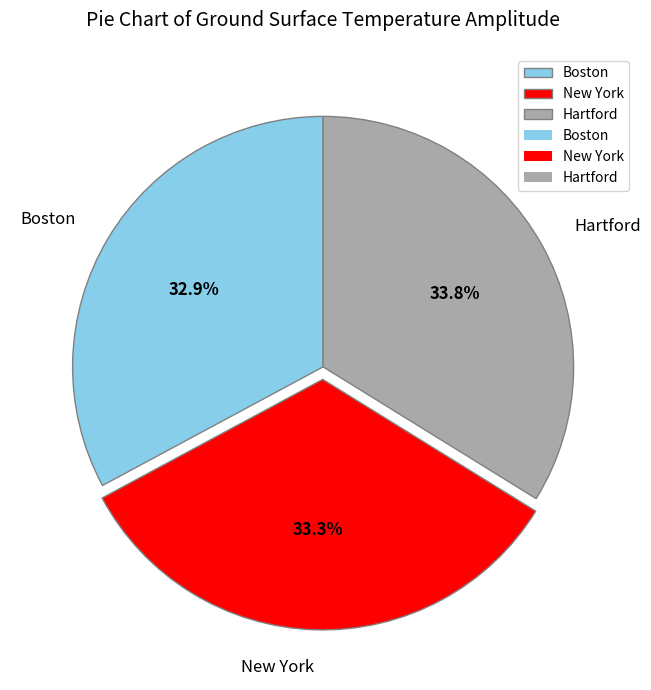

Does any single category account for the majority?

No